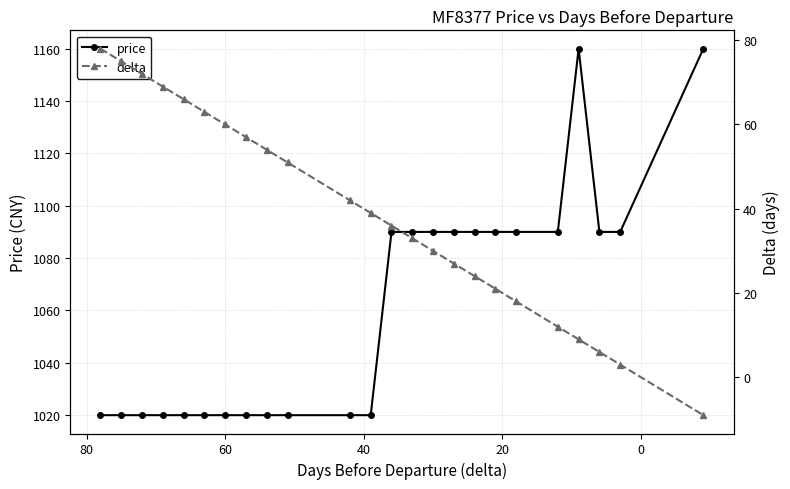

Rank the series by their average value, from lowest to highest.

delta, price